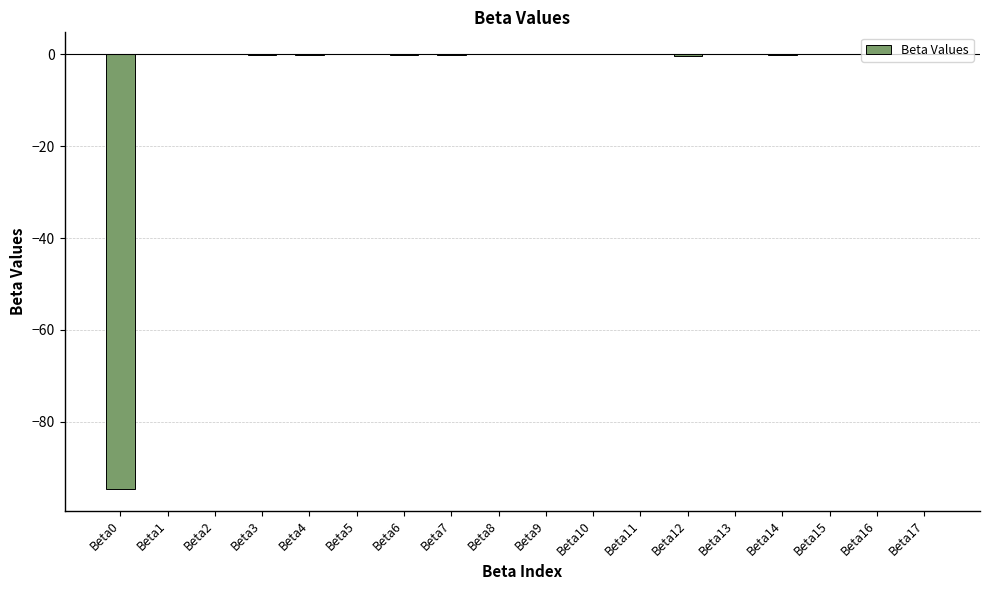

Is it true that the value at Beta2 is 0.0?

True